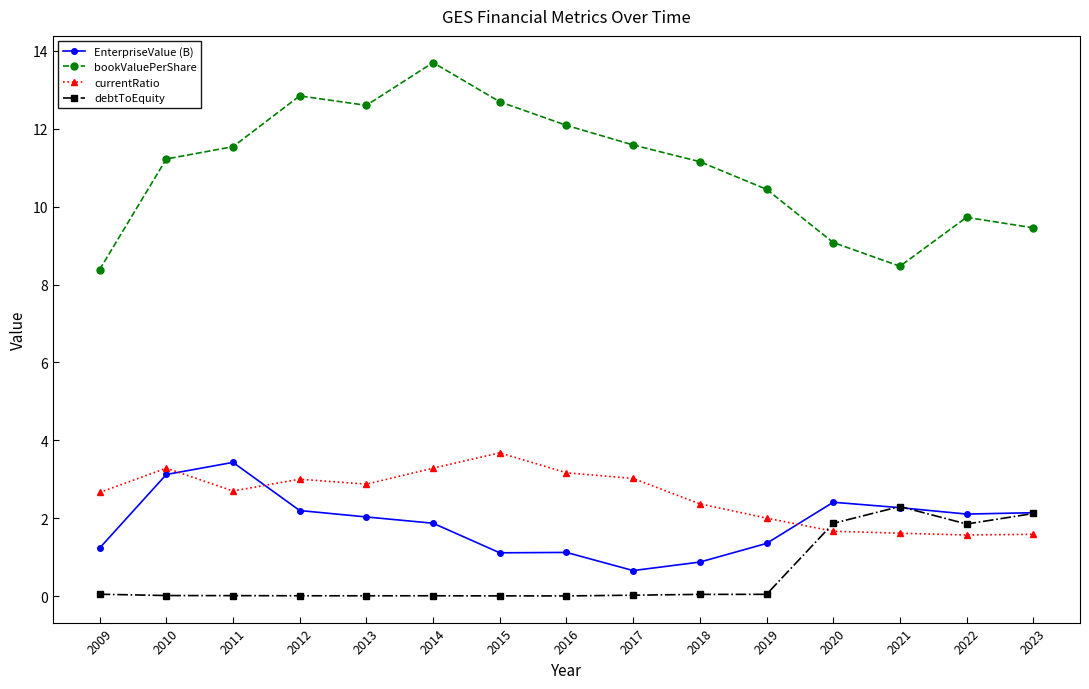

True or false: EnterpriseValue (B) has more than 1 points higher than both neighbors.

True